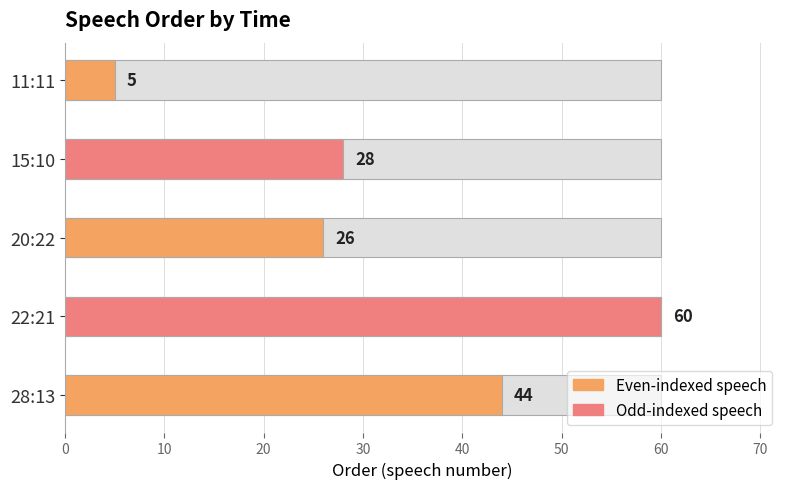

The chart shows a value of 44 at 28:13. True or false?

True